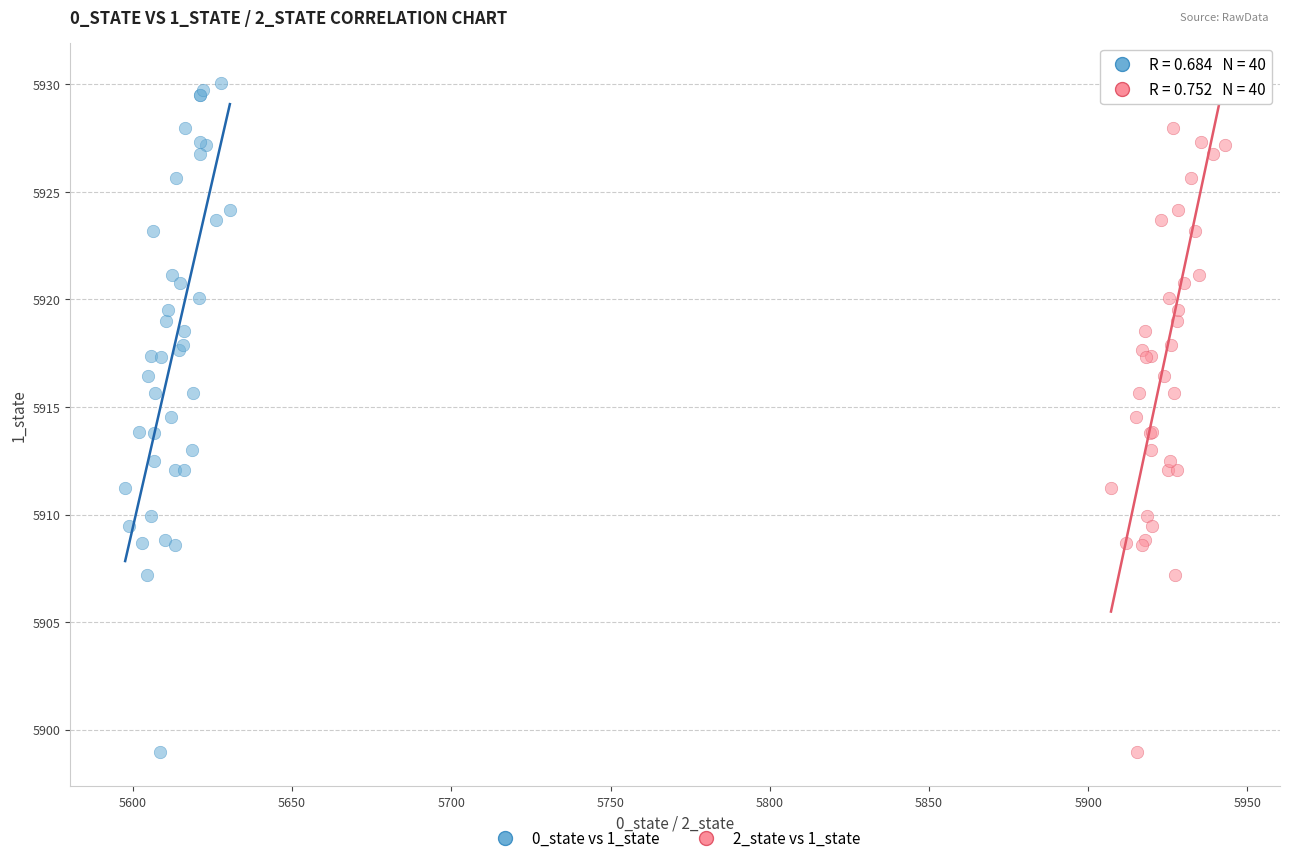

What are all the series names shown in the legend?

0_state vs 1_state, 2_state vs 1_state